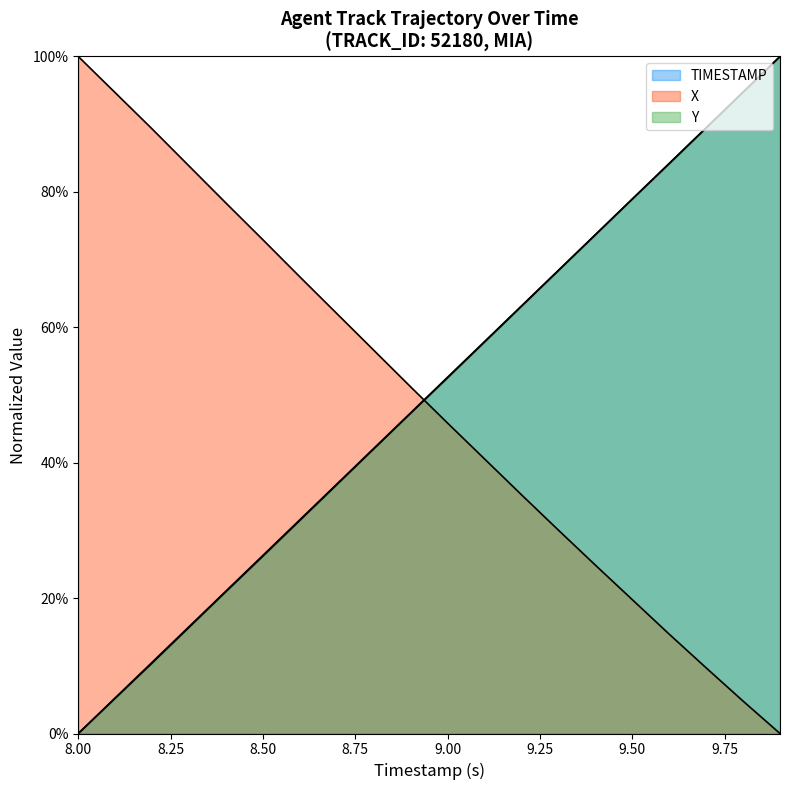

True or false: TIMESTAMP and X intersect in this chart.

True